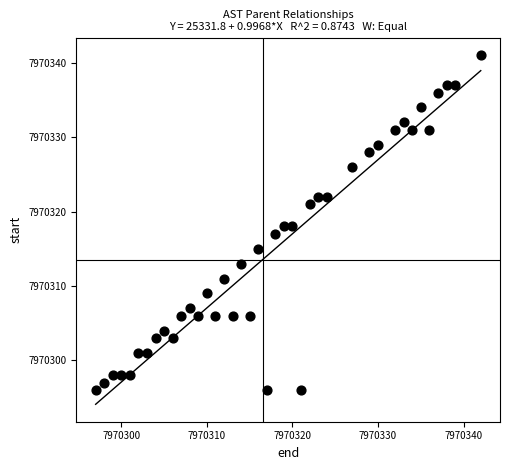

What is the range of Y values (max minus min)?

45